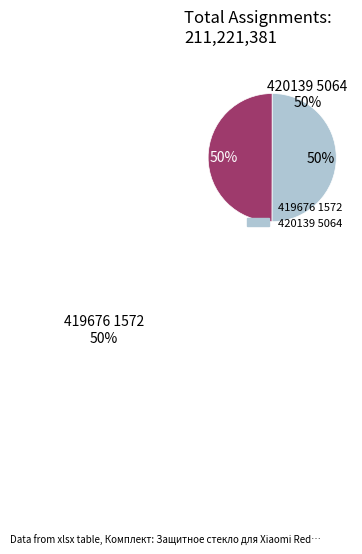

How many slices are in this pie chart?

2